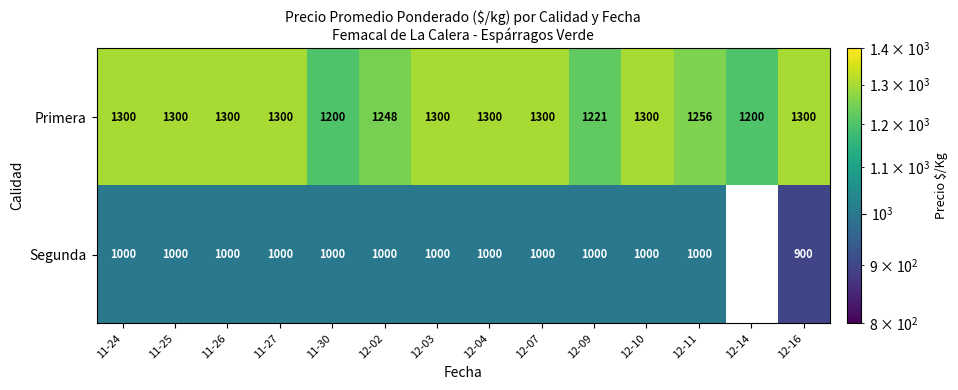

List the series in order of their peak value, highest first.

Primera, Segunda